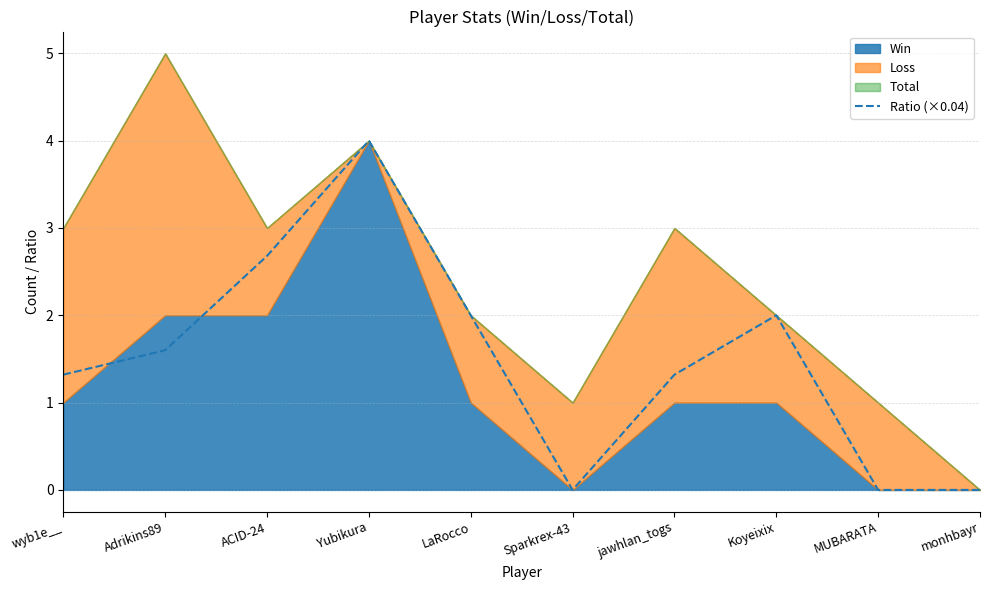

List the labels in order of value, smallest first.

Sparkrex-43, MUBARATA, monhbayr, wyb1e__, jawhlan_togs, Adrikins89, LaRocco, Koyeixix, ACID-24, Yubikura